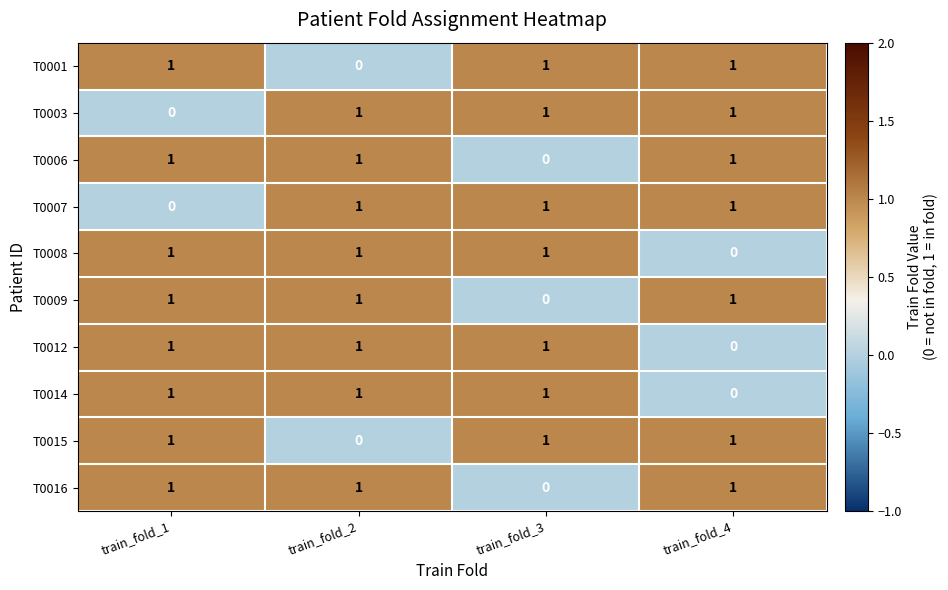

Where is T0001 nearest to the value 0?

train_fold_2